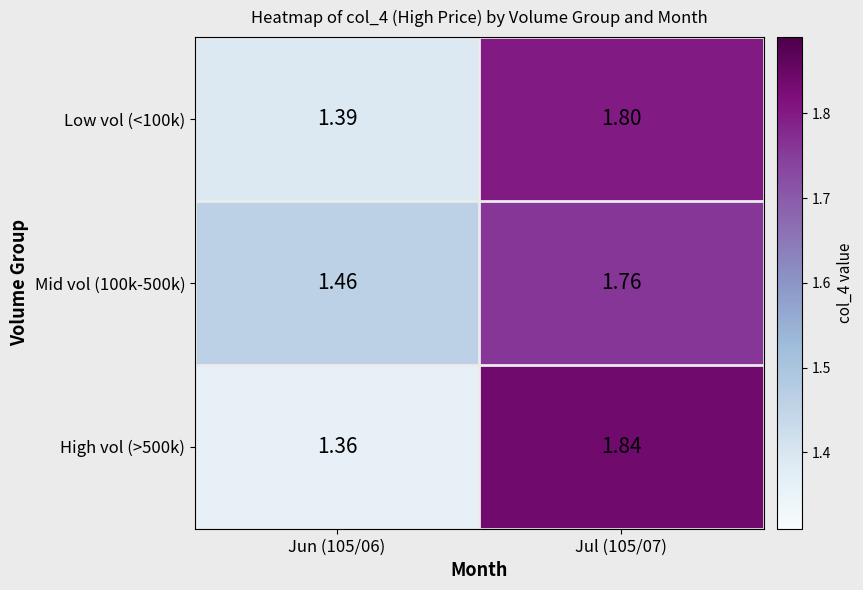

Is the value of High vol (>500k) at Jun (105/06) greater than the value of Mid vol (100k-500k) at Jul (105/07)?

No